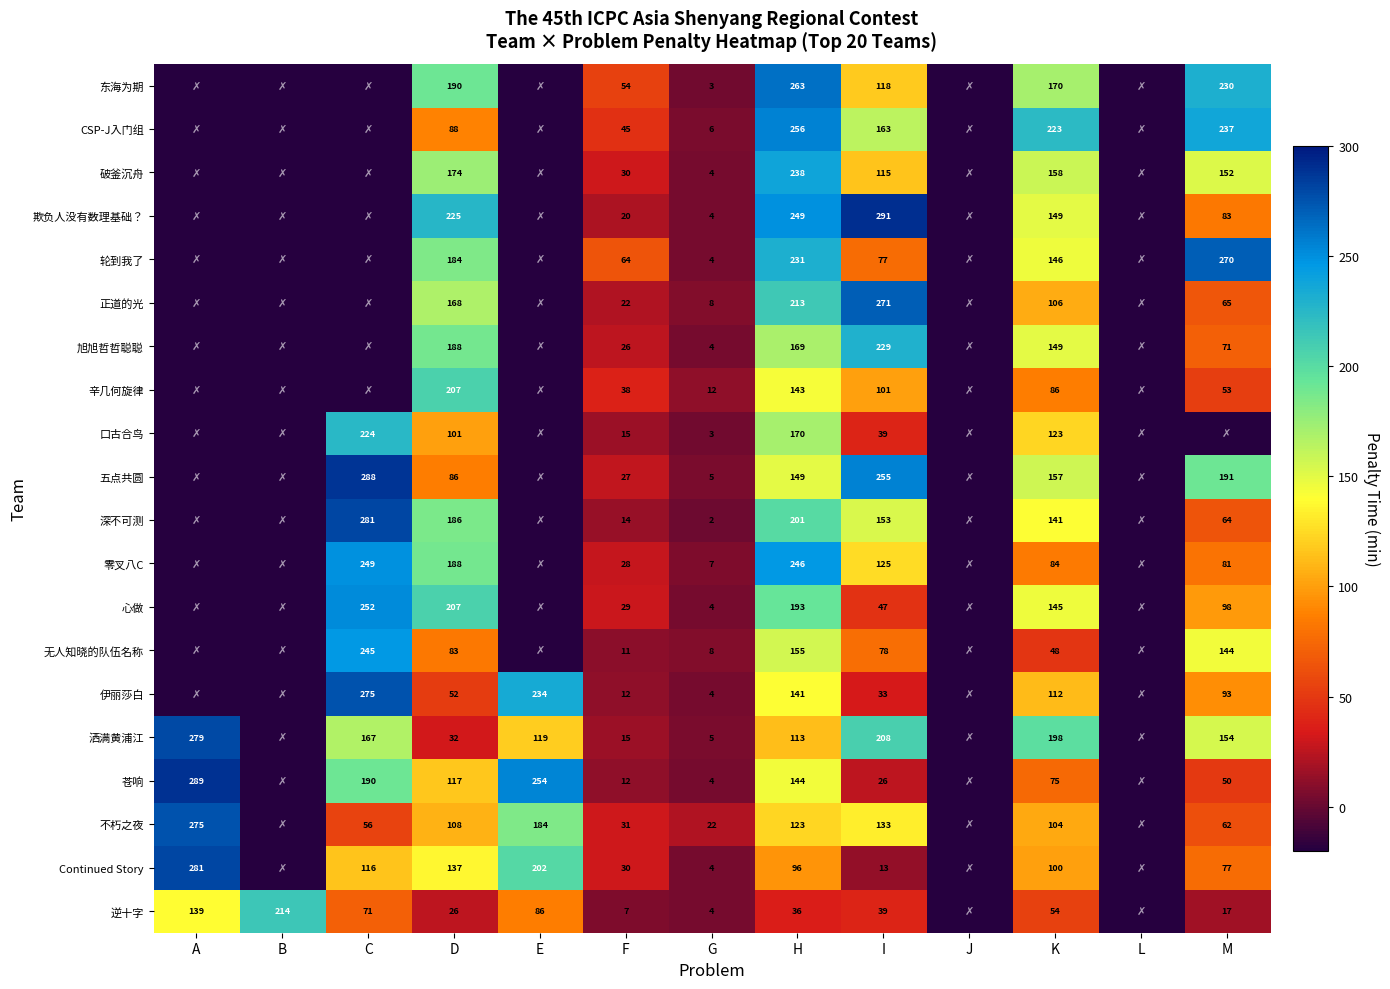

The 无人知晓的队伍名称 series shows 48 at K. True or false?

True